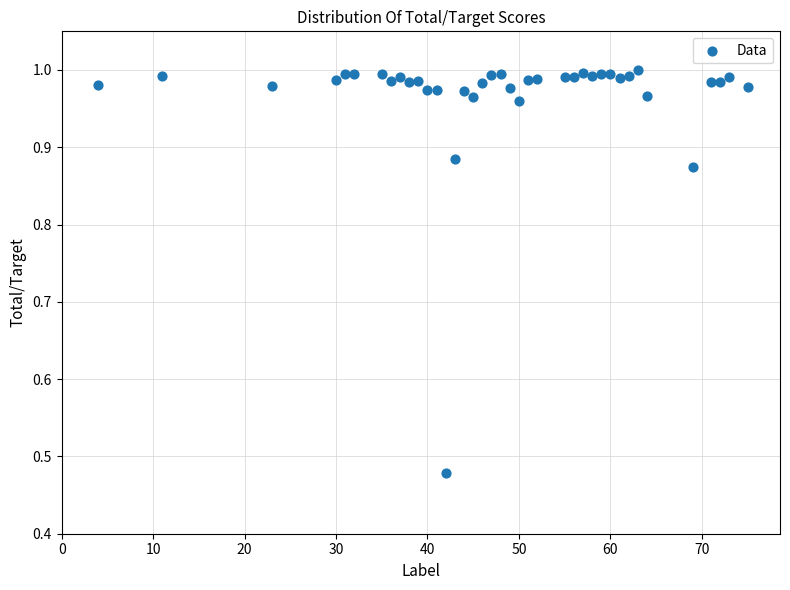

What is the range of X values (max minus min)?

71.0